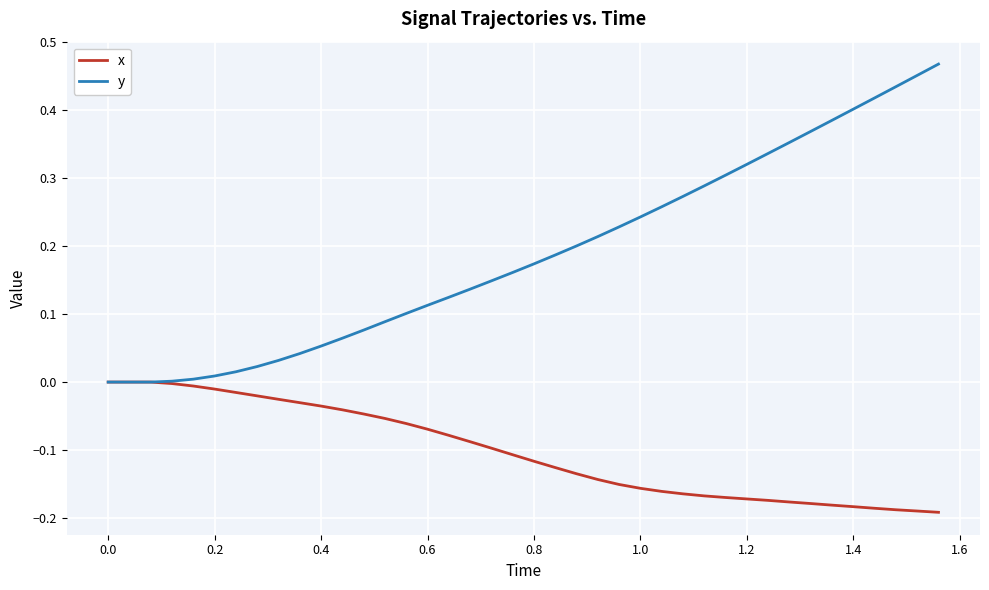

Which series has the largest total across all categories?

y